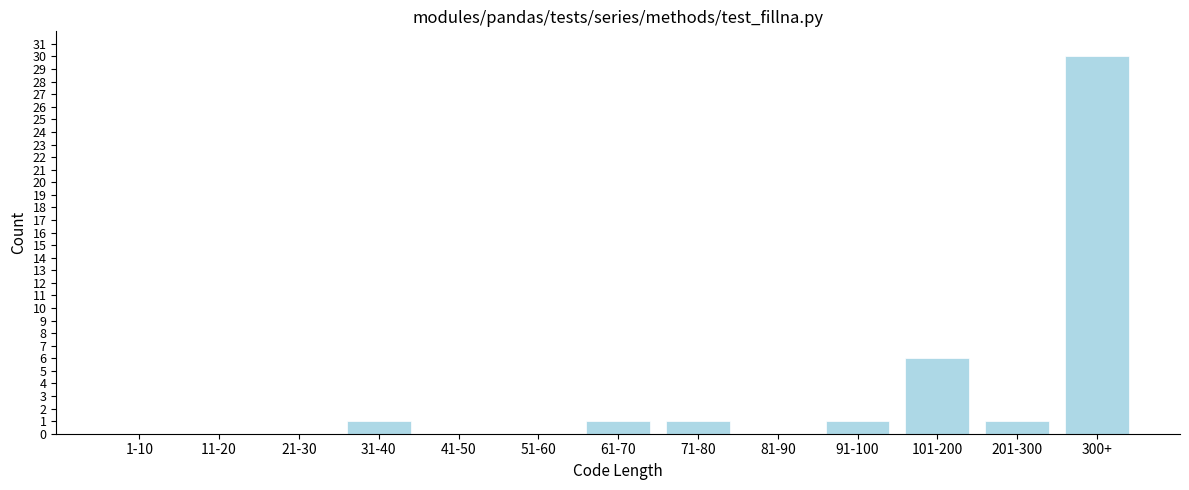

Reading left to right, list all the values displayed in this chart.

1-10=0	11-20=0	21-30=0	31-40=1	41-50=0	51-60=0	61-70=1	71-80=1	81-90=0	91-100=1	101-200=6	201-300=1	300+=30